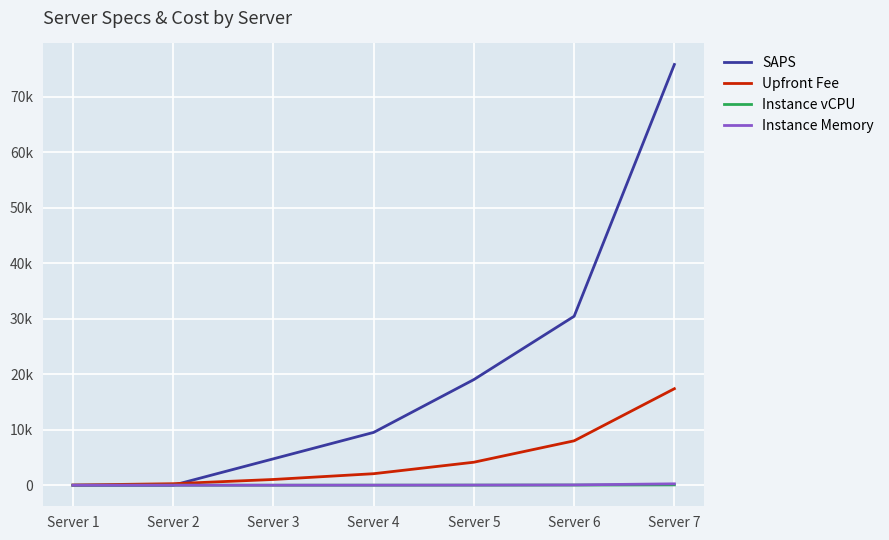

Rank the series at Server 5 from highest to lowest value.

SAPS, Upfront Fee, Instance Memory, Instance vCPU